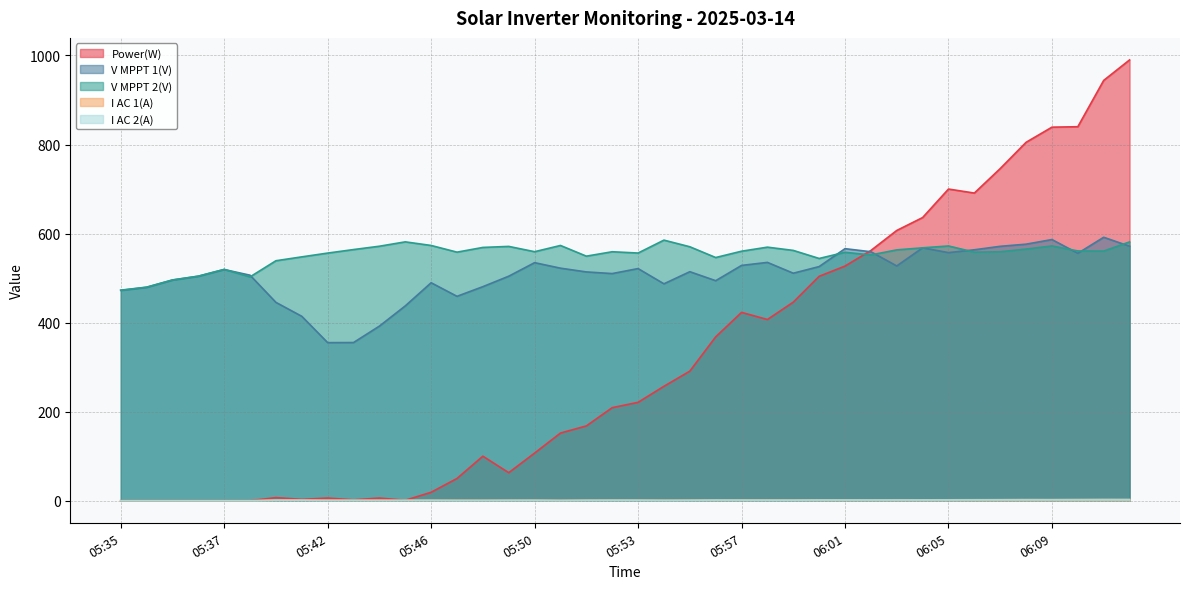

Does the chart display data point markers on the line(s)?

No